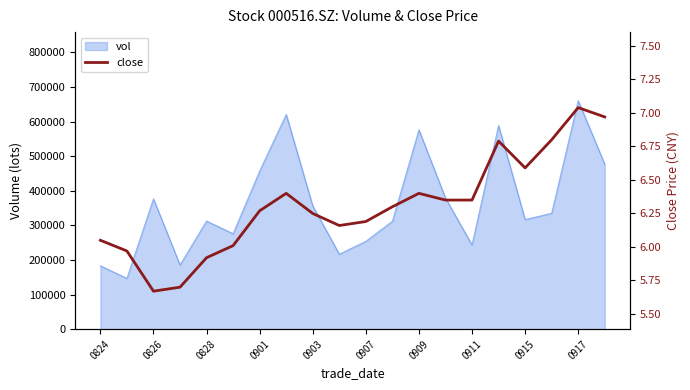

The value at 13 is 6.3. True or false?

True